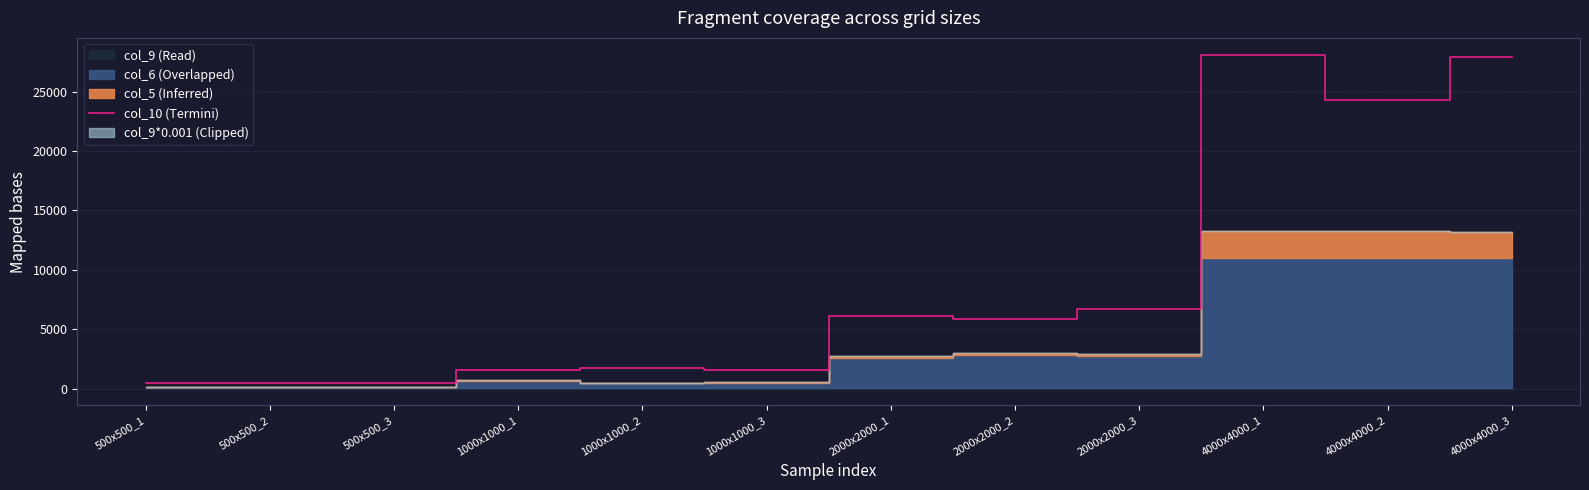

Which has a higher value, 500x500_3 or 1000x1000_2?

1000x1000_2